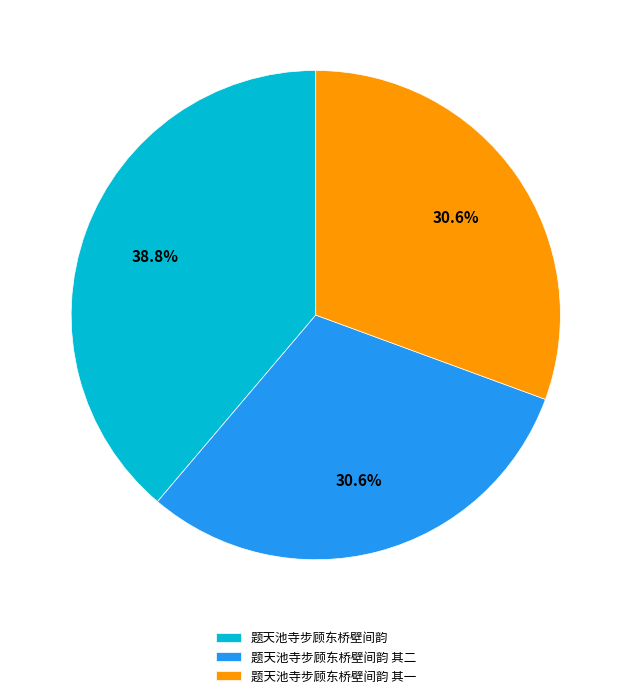

Is there a majority slice in this chart?

No